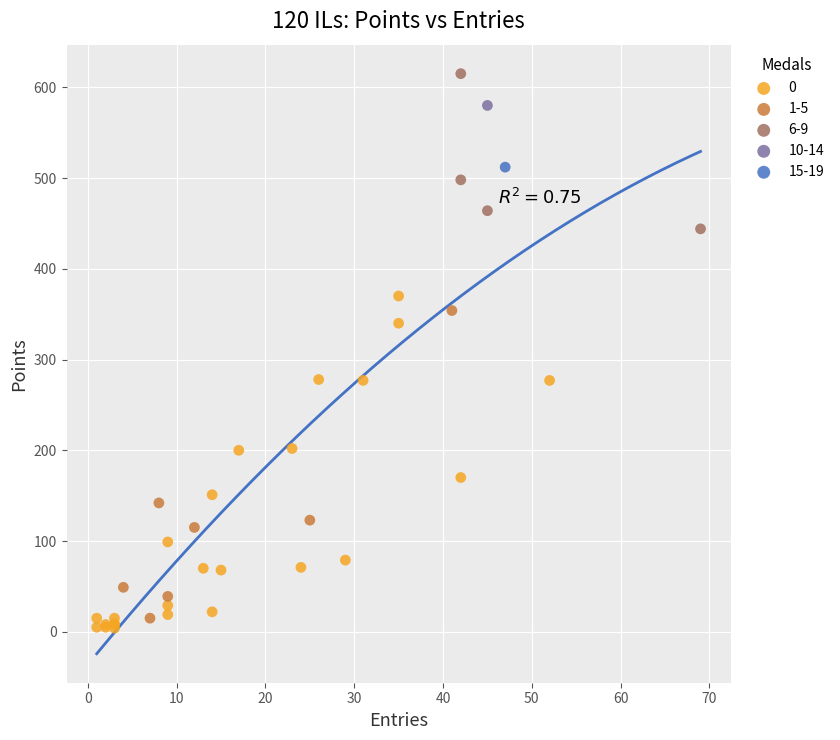

What are all the series names shown in the legend?

0, 1-5, 6-9, 10-14, 15-19